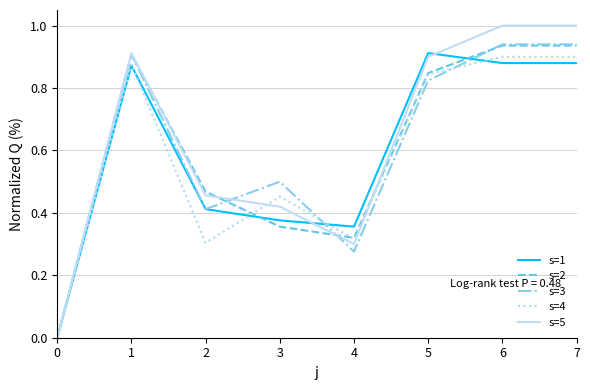

Is it true that s=5 equals 1.0 at 6?

True